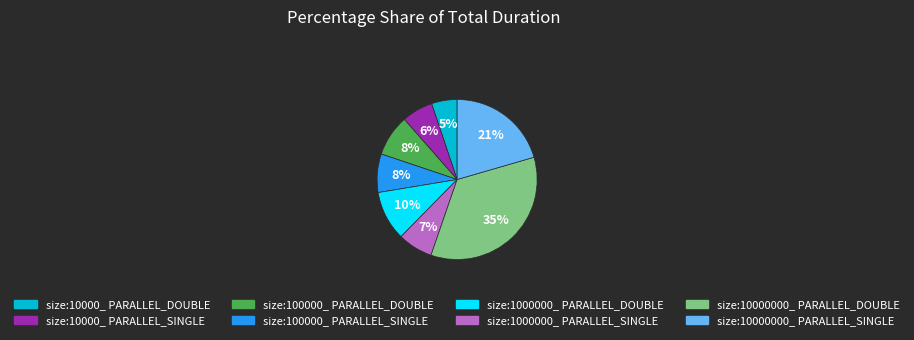

To the nearest percent, what portion does size:10000000_ PARALLEL_SINGLE represent?

21%